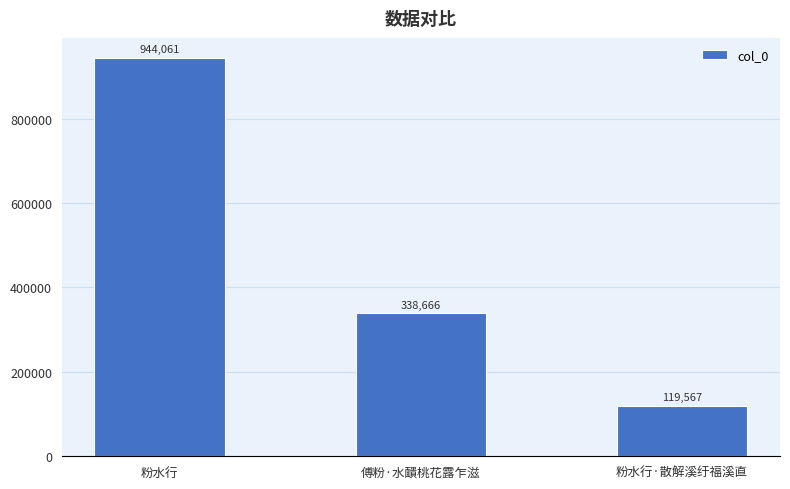

What is the ratio of the value at 粉水行 to the value at 粉水行·散解溪纡福溪直?

7.9